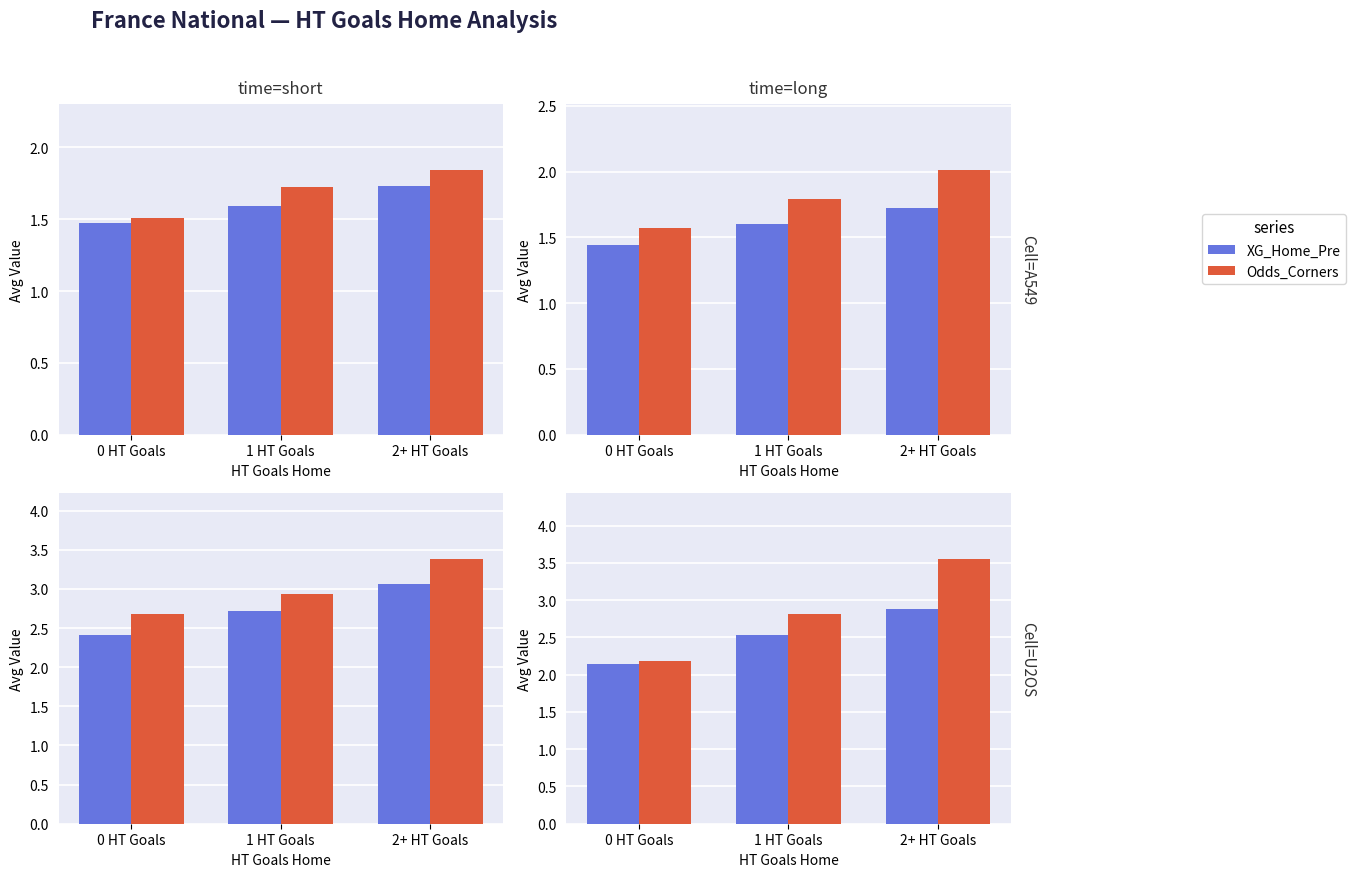

True or false: XG_Home_Pre has a value of 2.5 at 1 HT Goals.

True